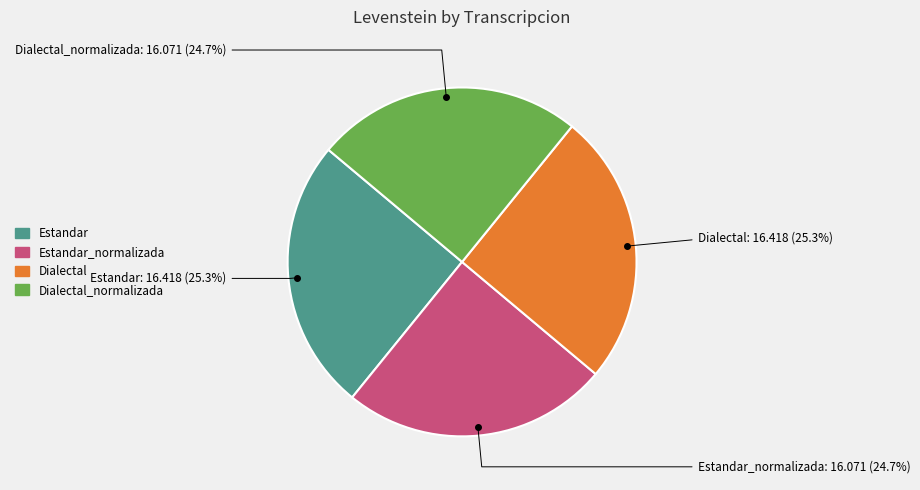

How many slices are in this pie chart?

4